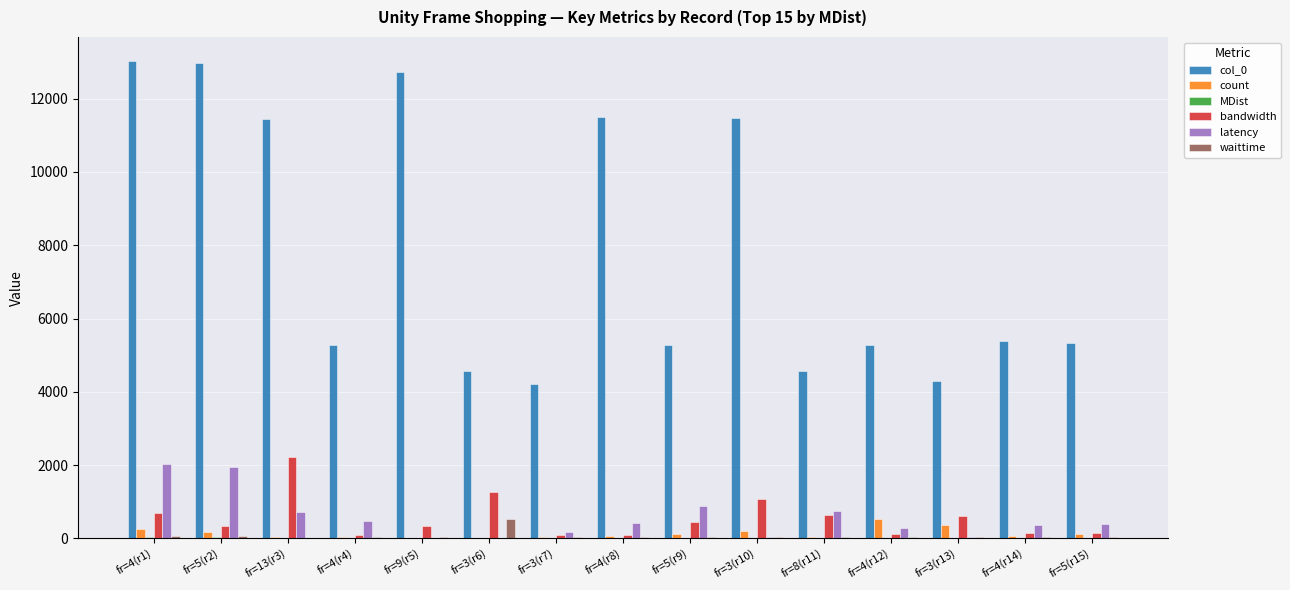

What is the sum of all waittime values?

1122.0